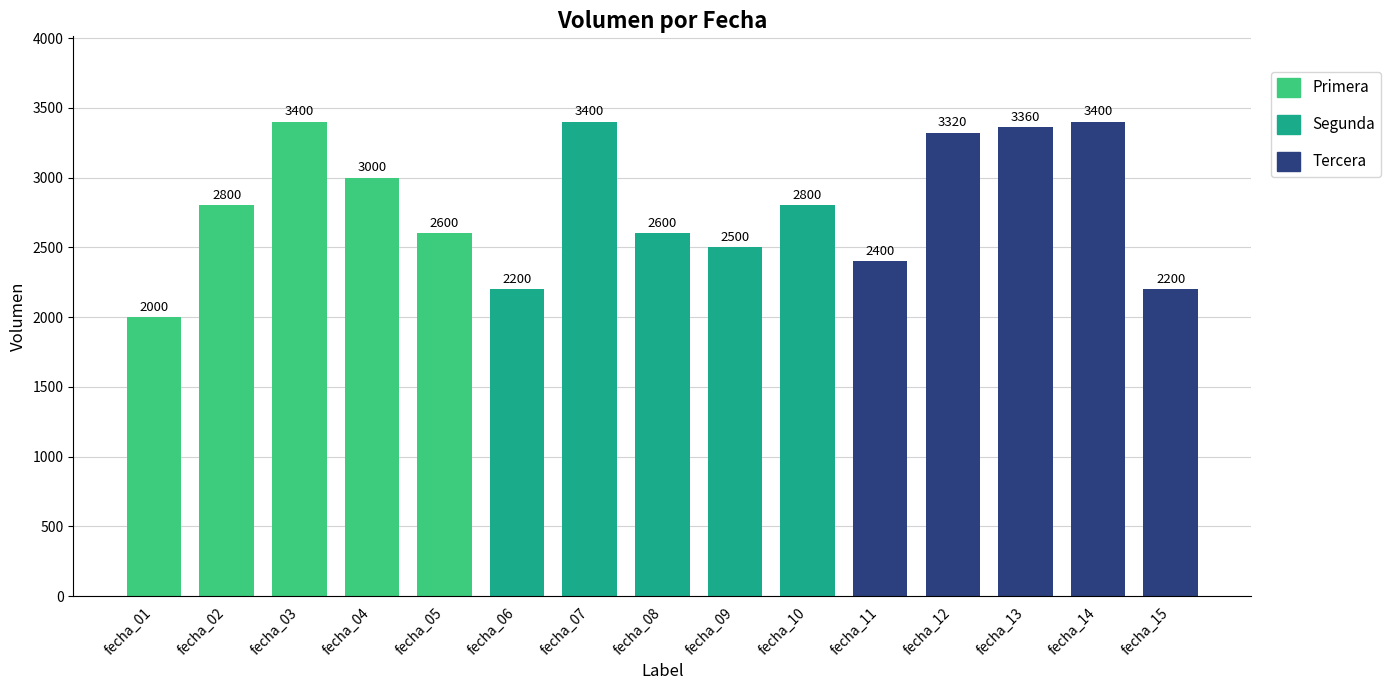

What is the average value?

2799